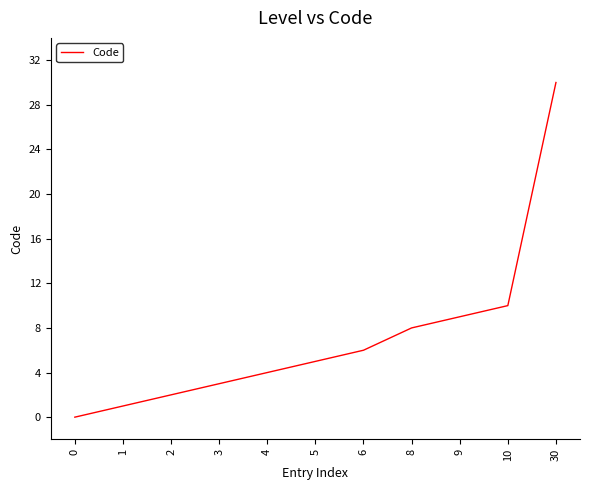

What is the sum of all values?

78